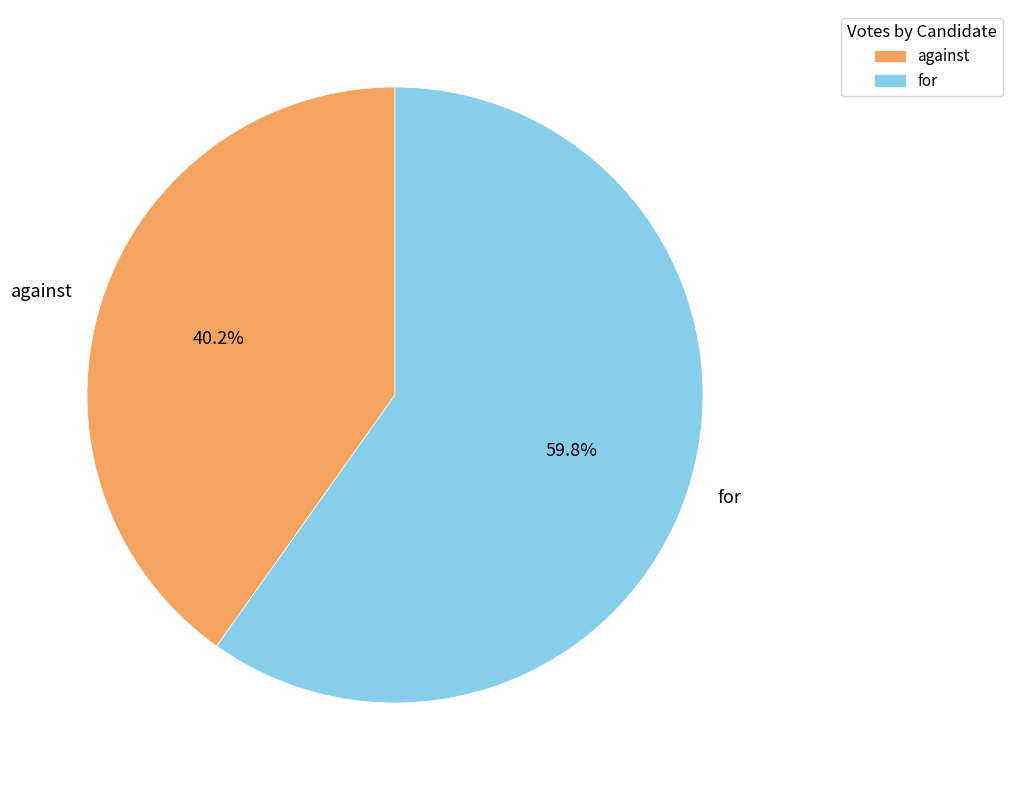

What is the ratio of the value at against to the value at for?

0.7